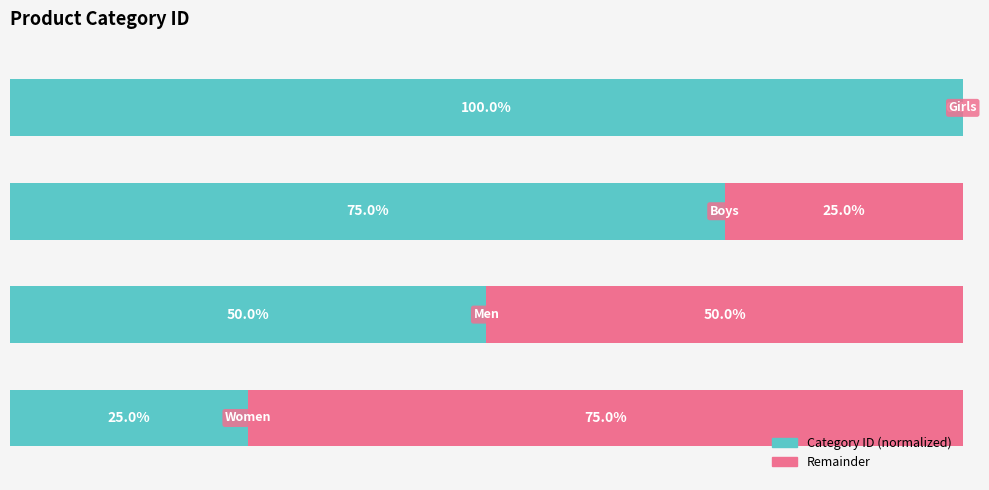

Count the Category ID (normalized) values in the range 50 to 100.

3